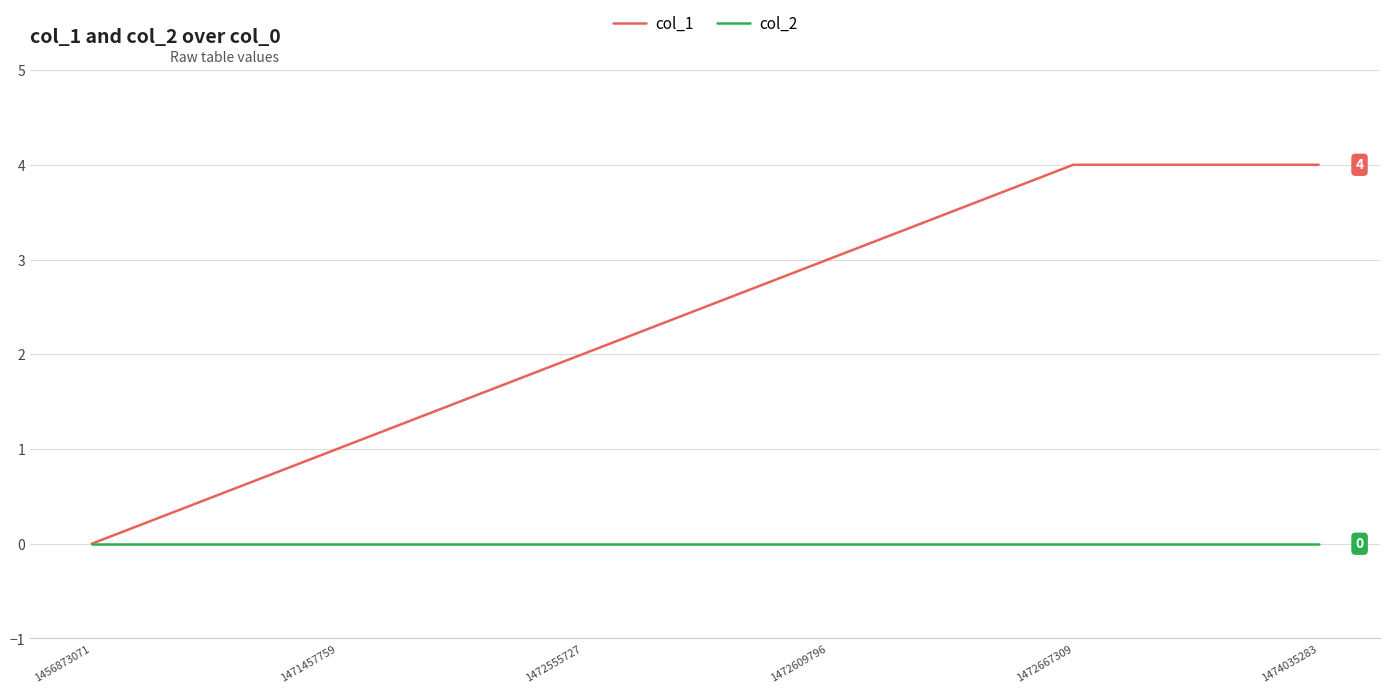

How many values in the col_1 series are below 3?

3